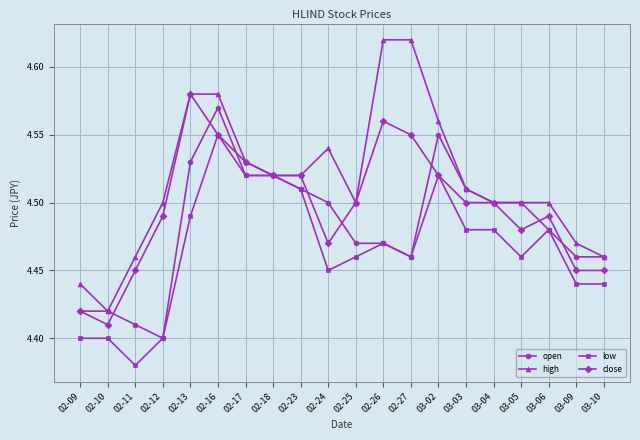

List the series in order of their overall mean, highest first.

high, close, open, low